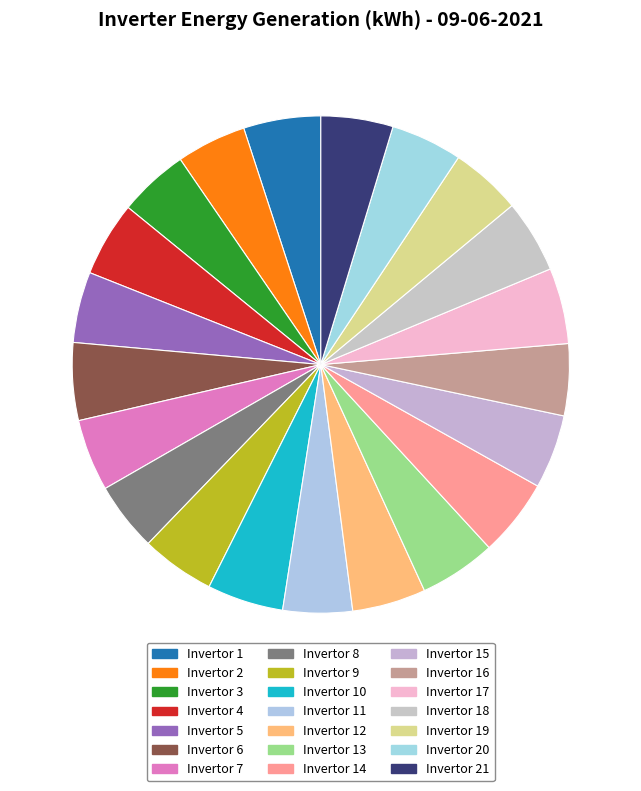

Is Invertor 15 the majority of the pie?

No